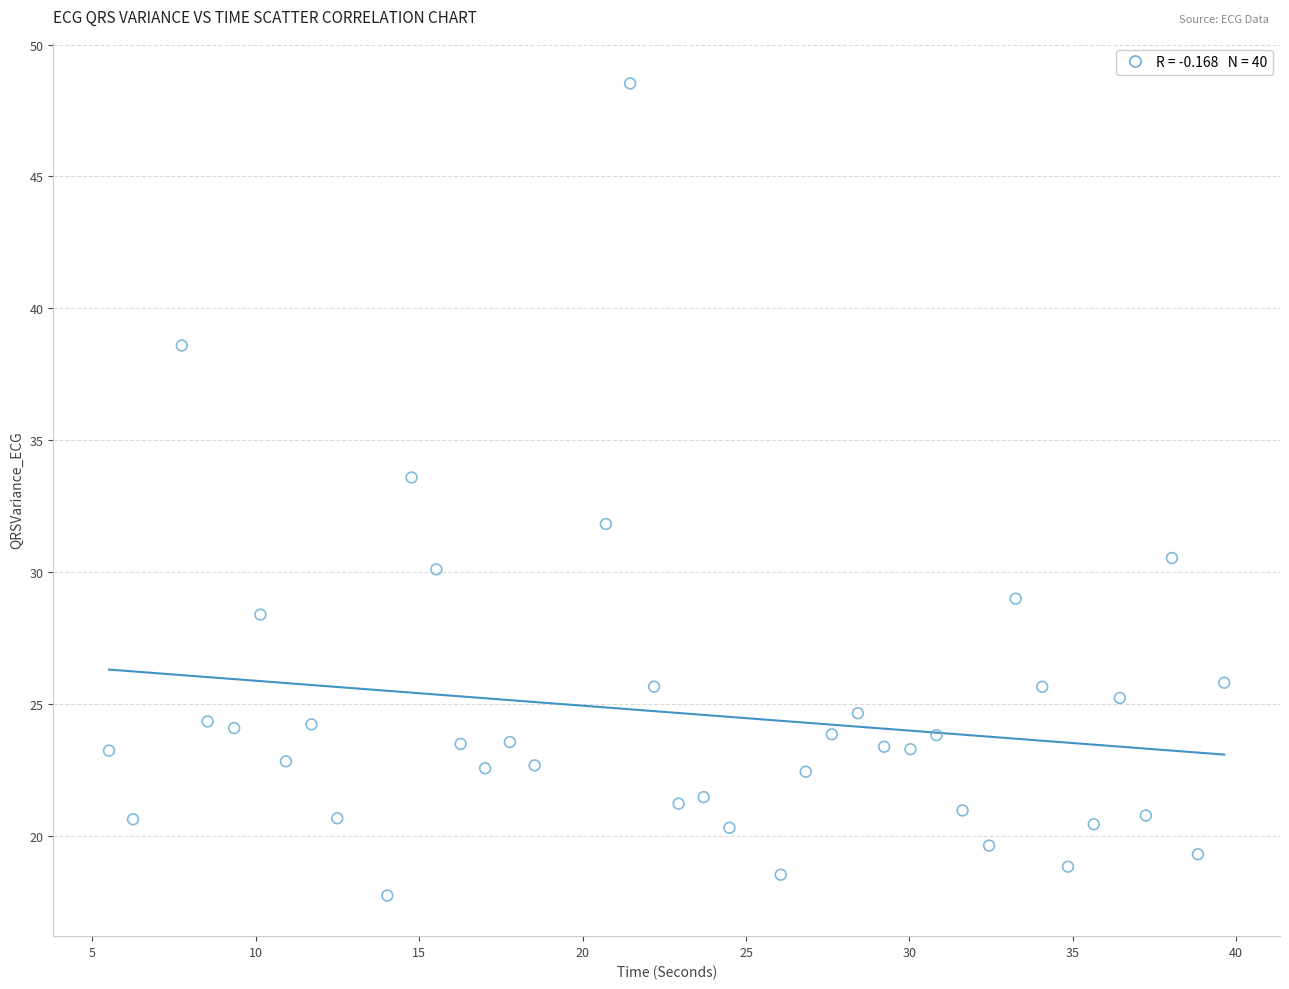

What Y value in the scatter plot is closest to 33?

33.6